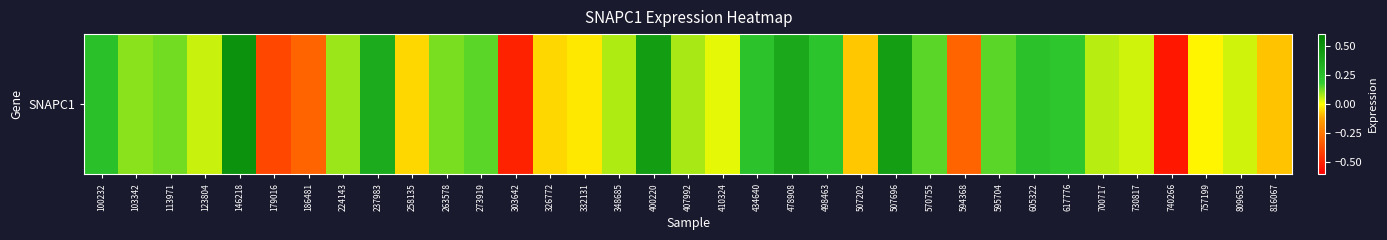

What value does the data have at 113971?

0.1